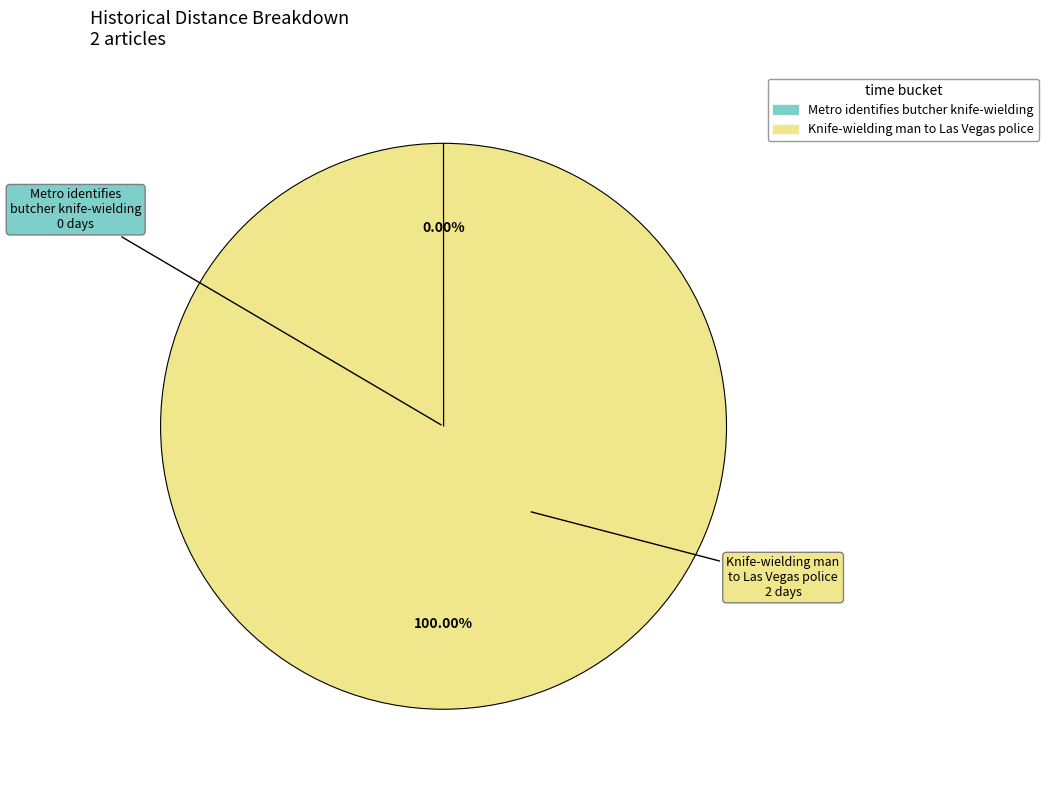

Which category has the biggest portion of the pie?

Knife-wielding man to Las Vegas police